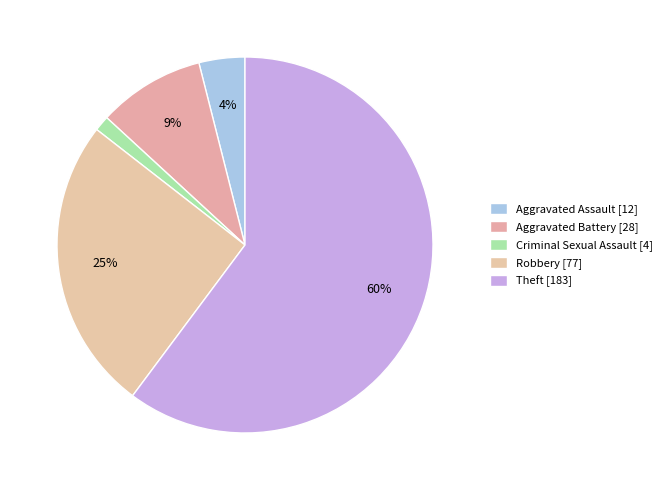

Approximately how many times larger is the value at Criminal Sexual Assault compared to Robbery?

0.1